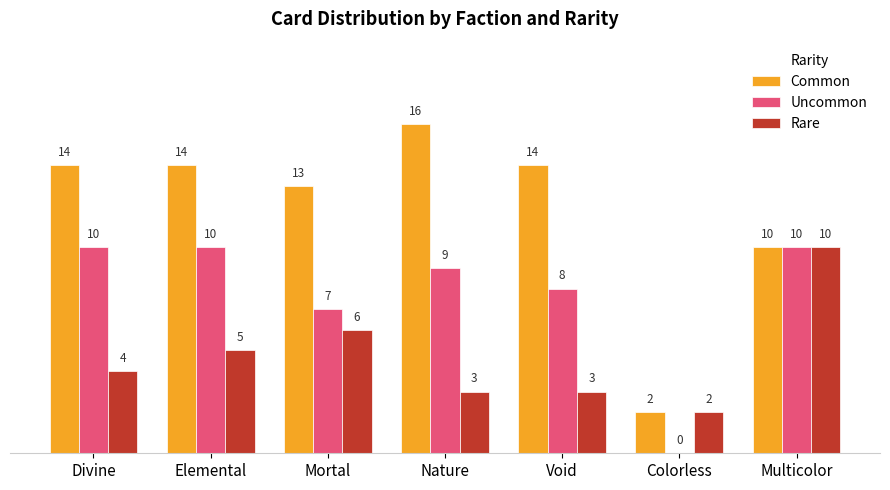

At which label does Uncommon first exceed 9?

Divine